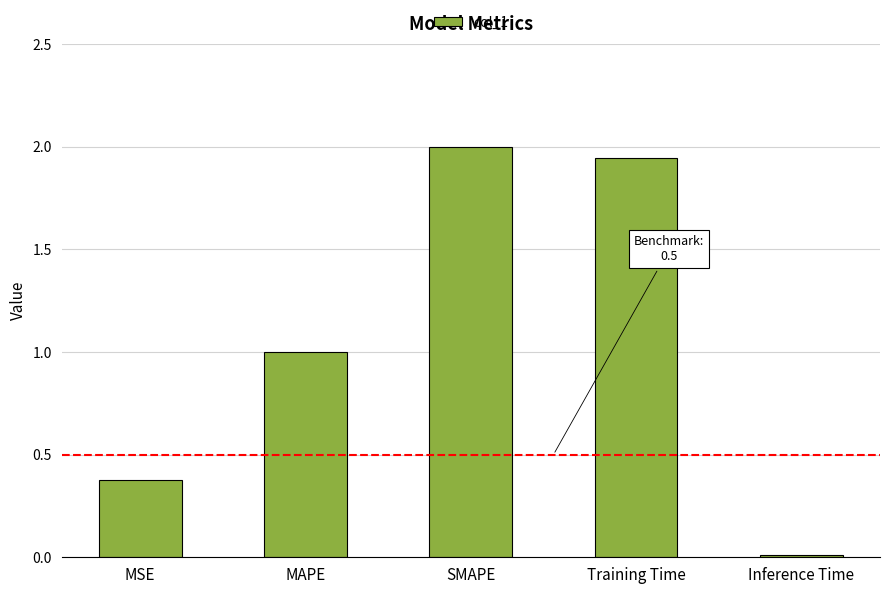

Which has a higher value, Inference Time or MSE?

MSE